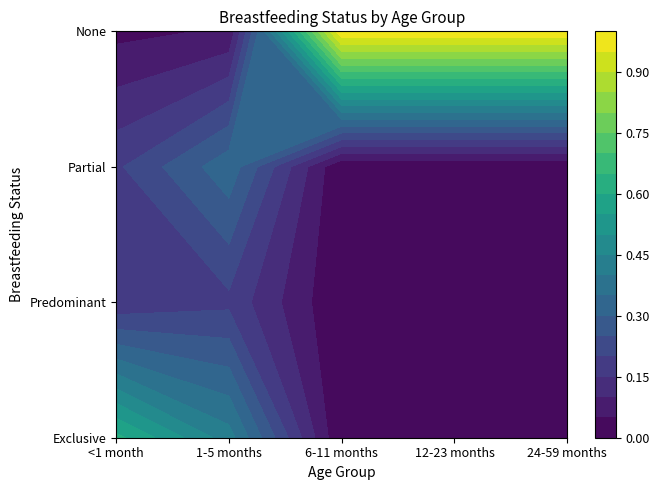

Rank the series at 24-59 months from lowest to highest value.

Exclusive, Predominant, Partial, None